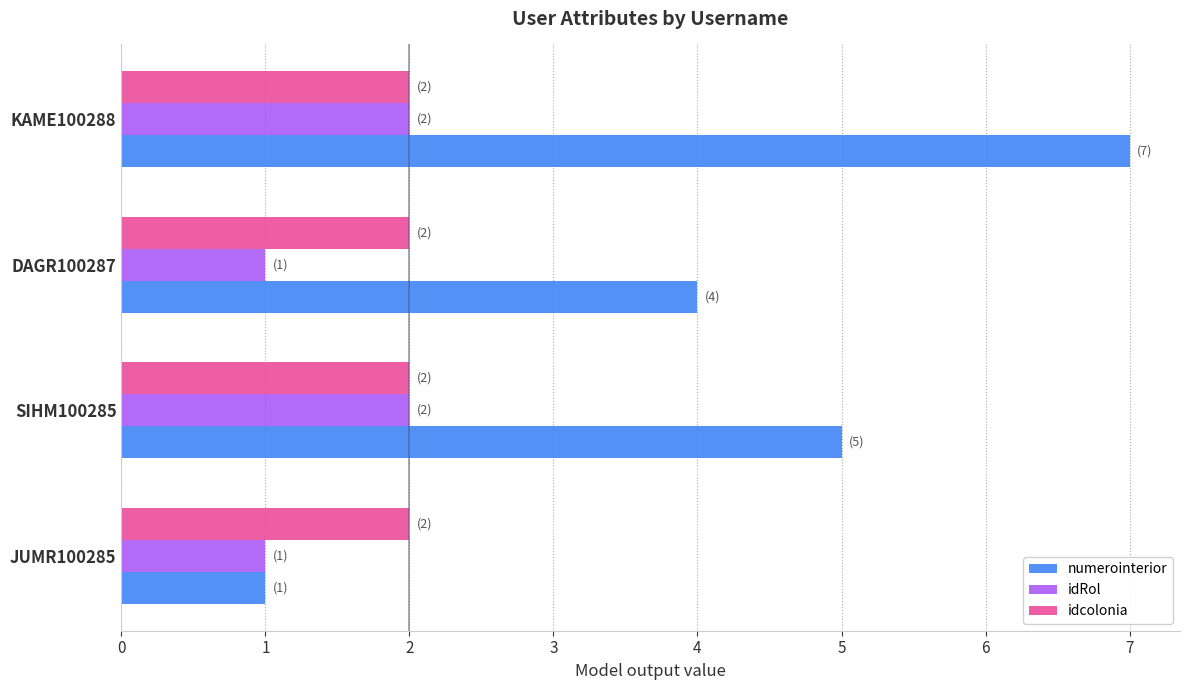

What is the maximum value for numerointerior?

7